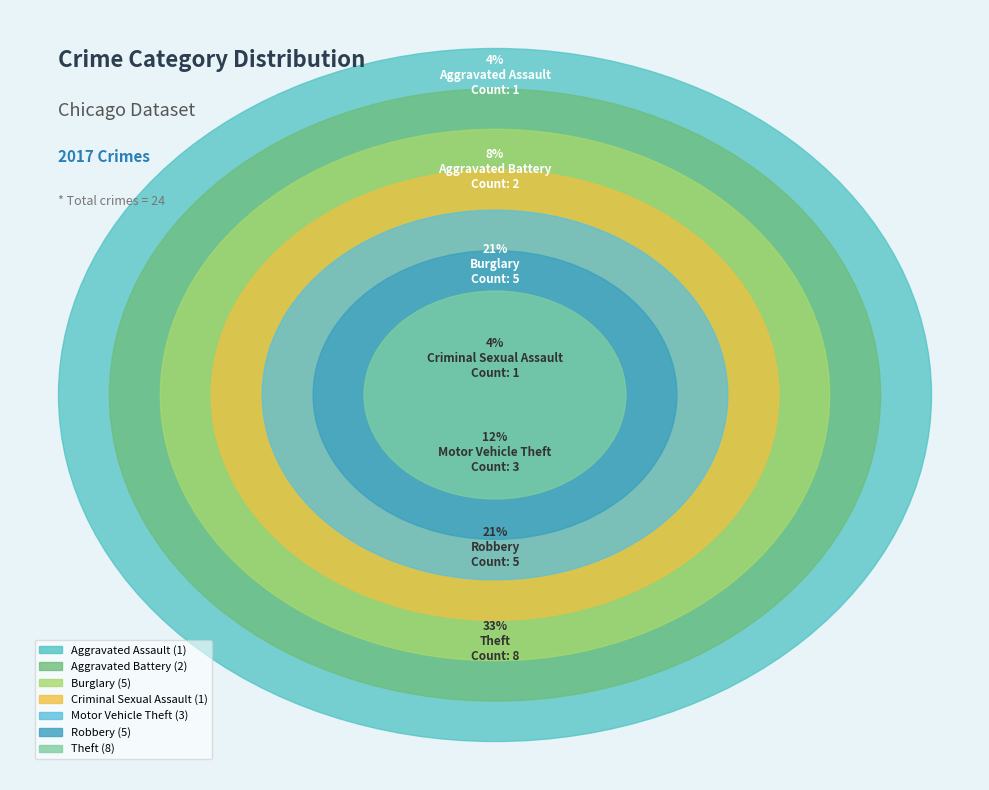

Rank the categories by value from lowest to highest.

Aggravated Assault, Criminal Sexual Assault, Aggravated Battery, Motor Vehicle Theft, Burglary, Robbery, Theft